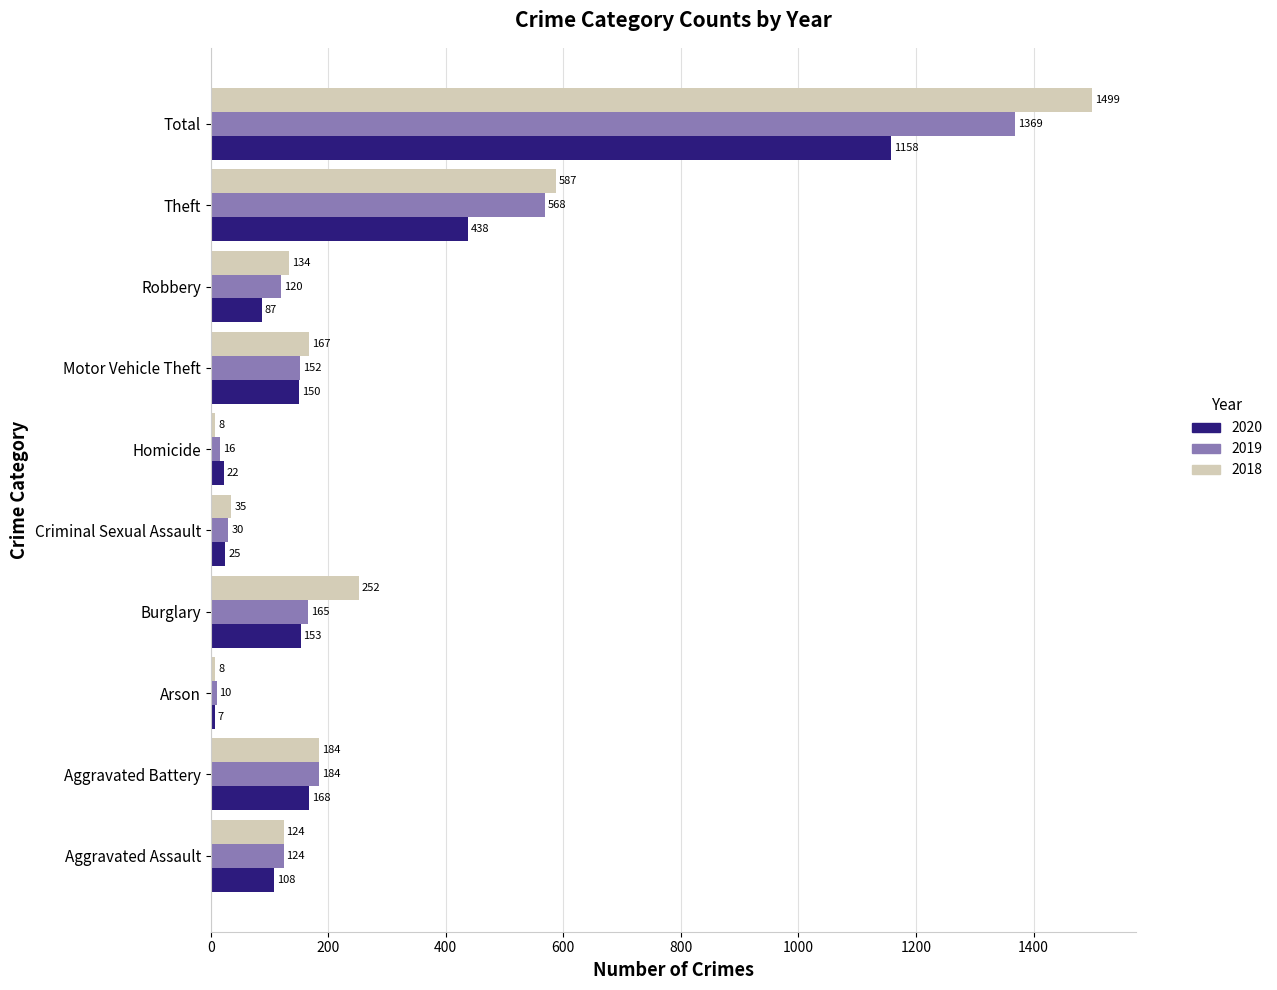

Is it true that 2020 equals 87 at Robbery?

True